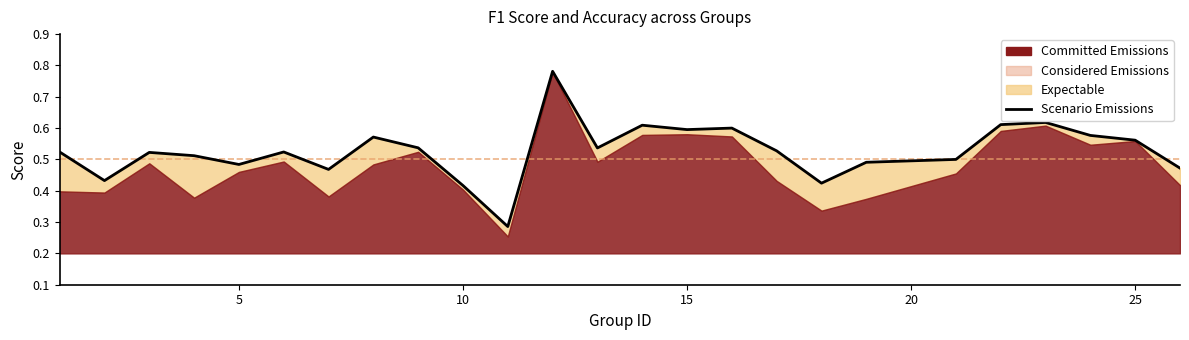

True or false: there are more than 1 points higher than both neighbors.

True